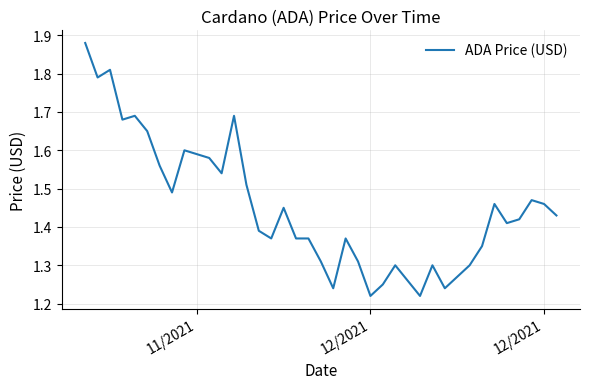

Is it true that the value at 11/2021 is 2.5?

False